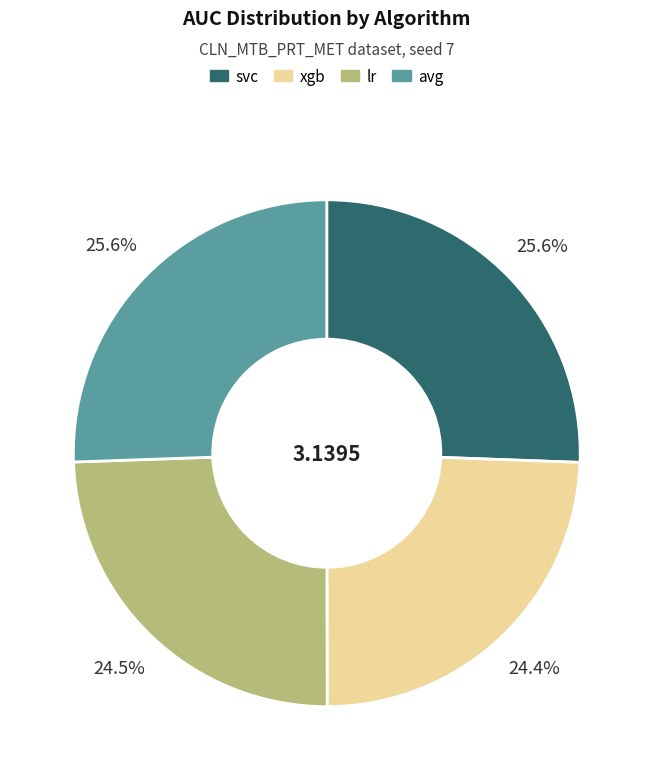

To the nearest percent, what is the combined percentage of xgb and avg?

50%